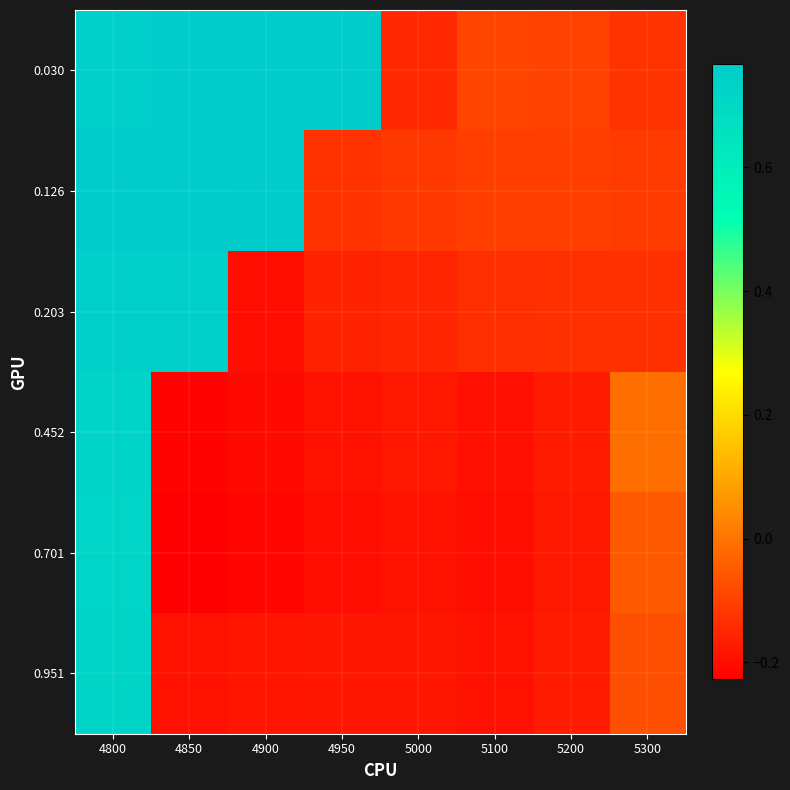

Between 4850 and 5000, which series saw the biggest shift?

0.030